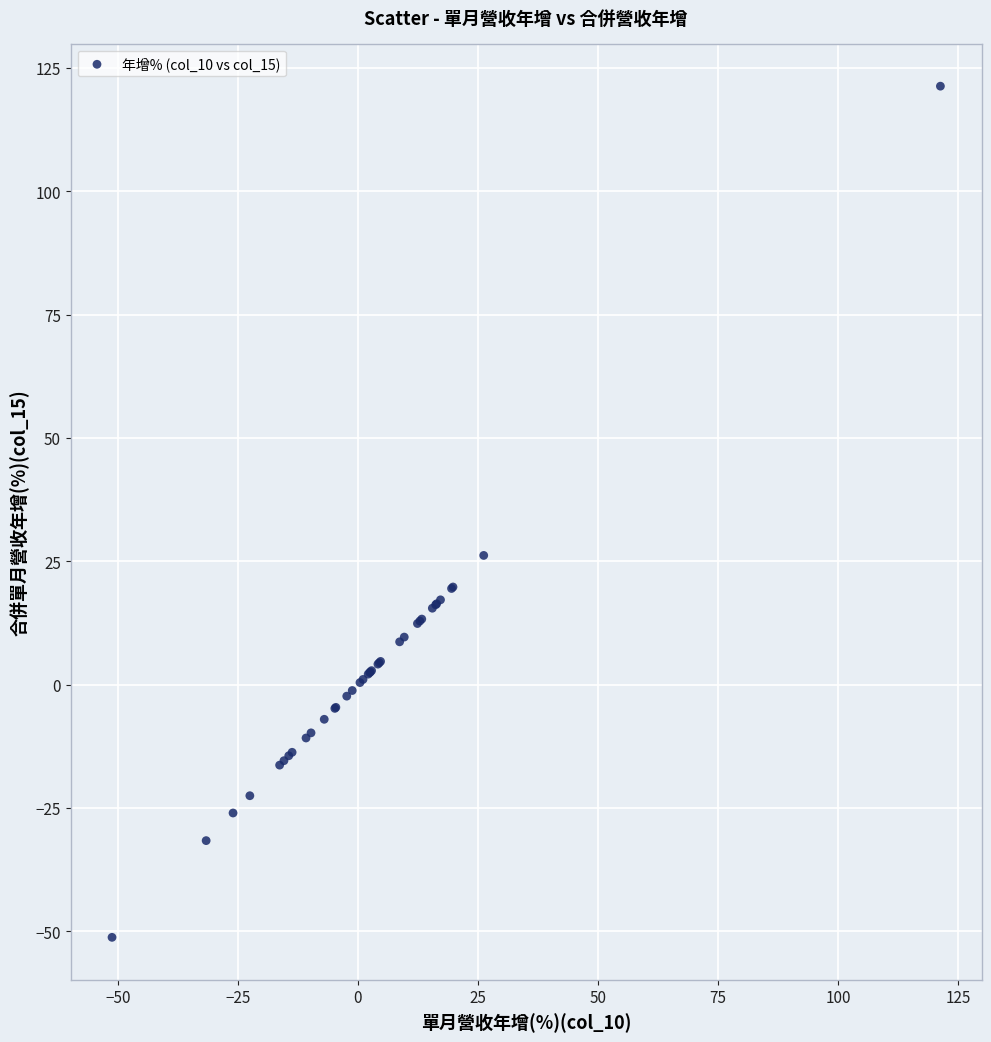

What Y value in the scatter plot is closest to 35?

26.2